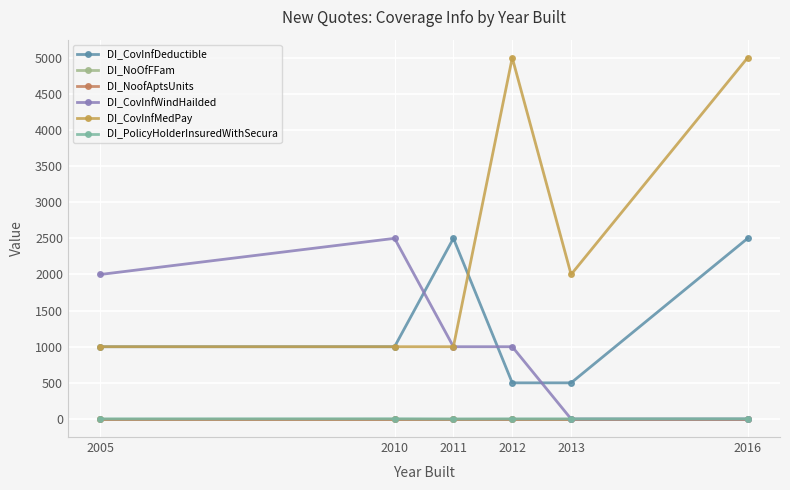

What is the maximum value shown in the chart?

5000